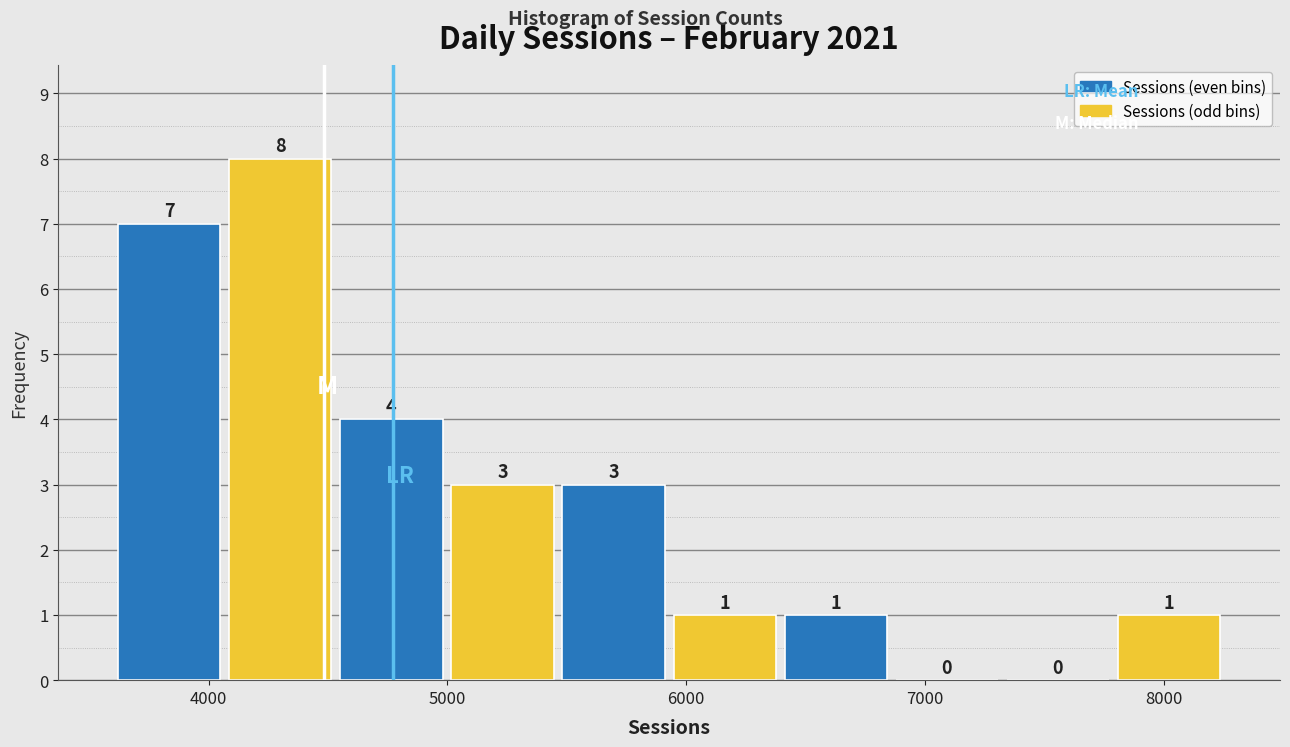

Over which range of the x-axis is the bar tallest?

4100 to 4500